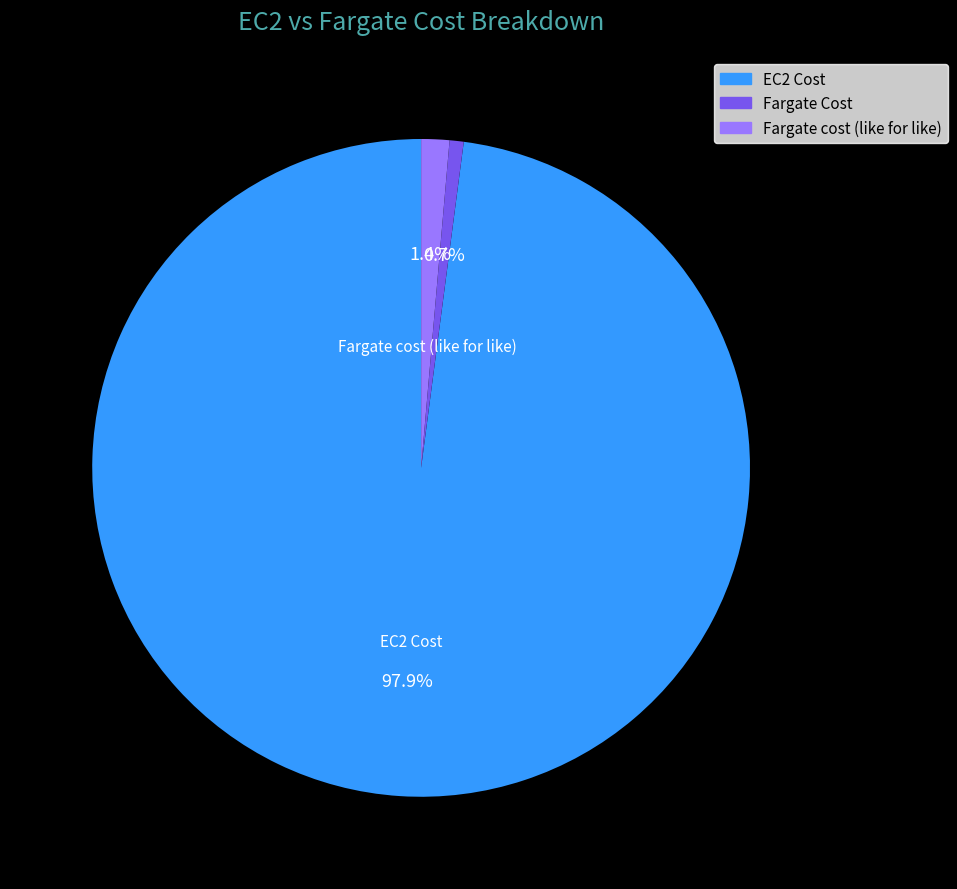

To the nearest percent, what percentage of the pie is EC2 Cost?

98%